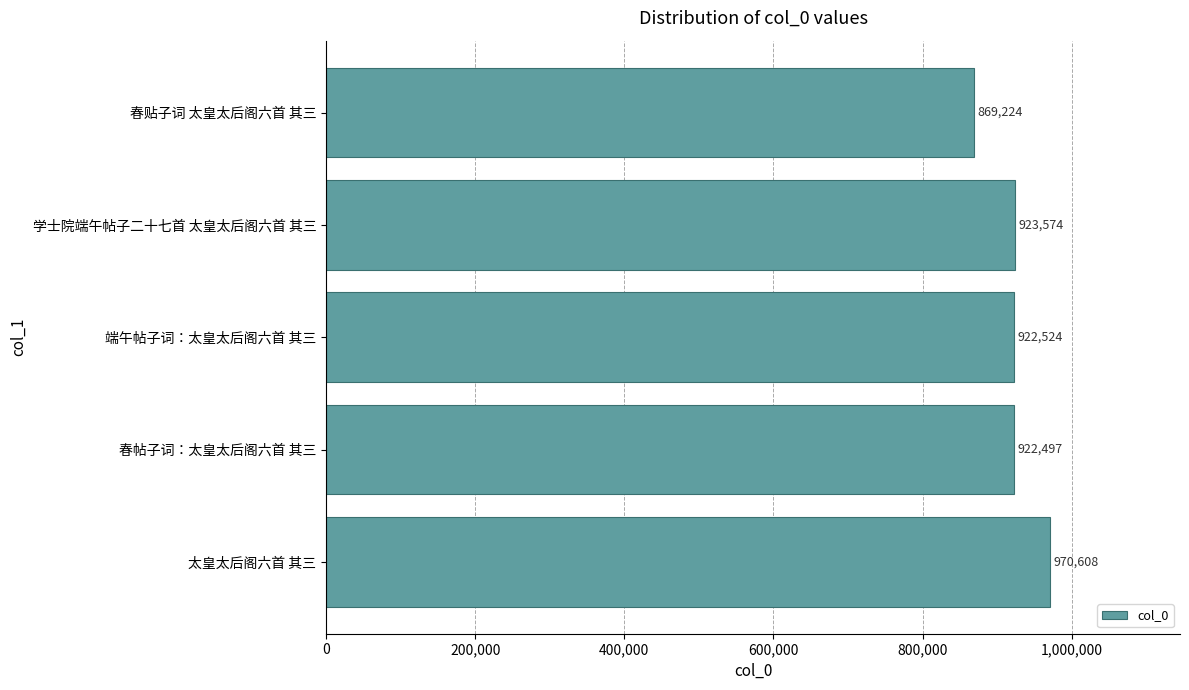

At which label is the value closest to 919916?

春帖子词：太皇太后阁六首 其三